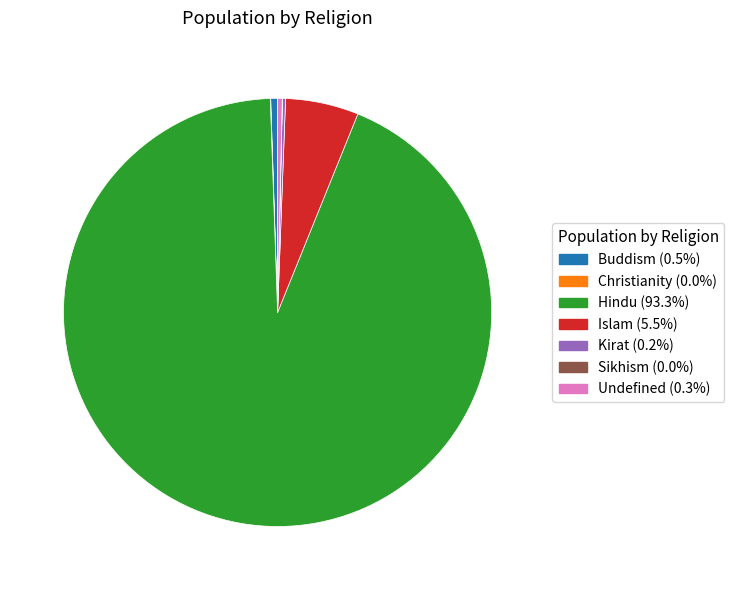

Which slice is the largest?

Hindu